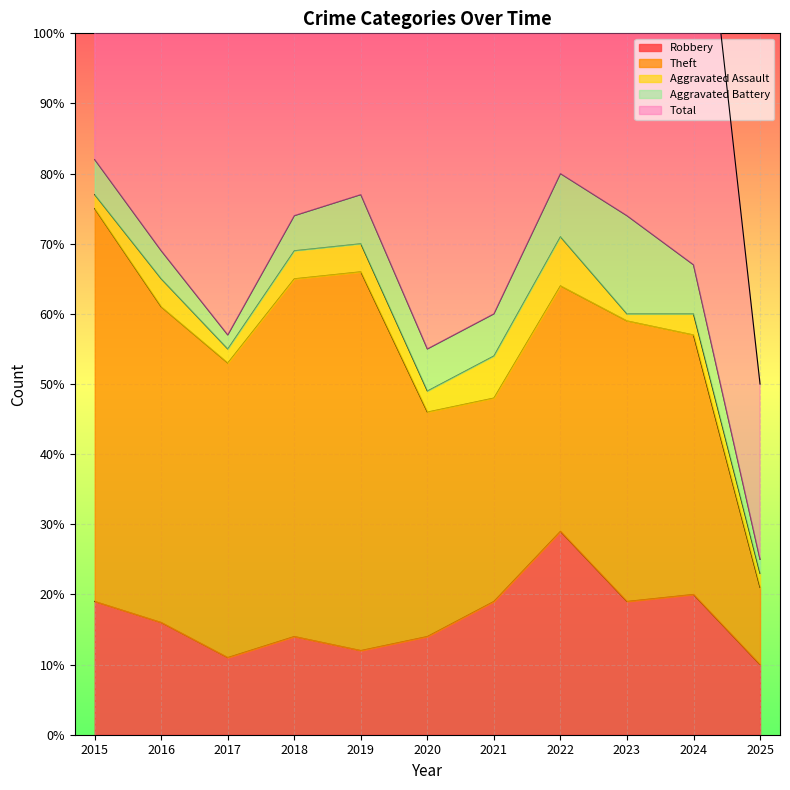

Reading left to right, list all the values displayed in this chart.

Robbery: 19	16	11	14	12	14	19	29	19	20	10
Theft: 56	45	42	51	54	32	29	35	40	37	11
Aggravated Assault: 2	4	2	4	4	3	6	7	1	3	2
Aggravated Battery: 5	4	2	5	7	6	6	9	14	7	2
Total: 82	70	59	74	77	56	60	82	76	68	25